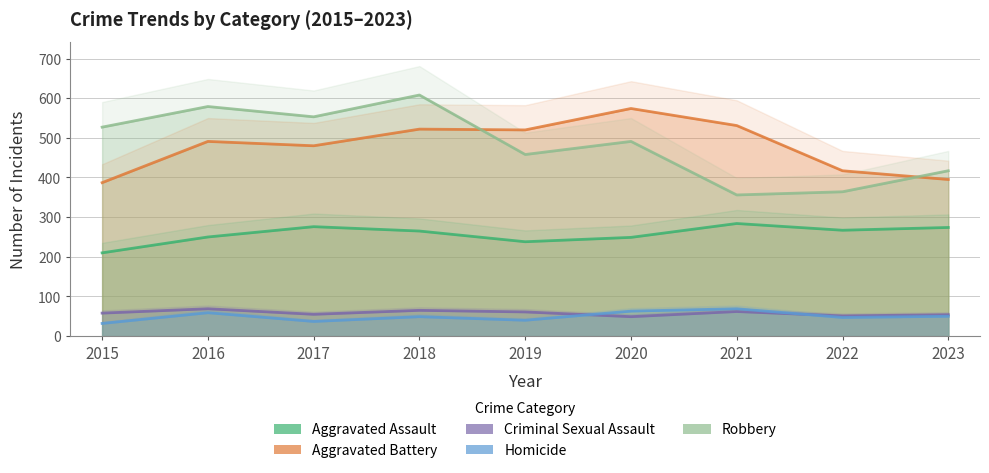

What is the sum of all Robbery values?

4353